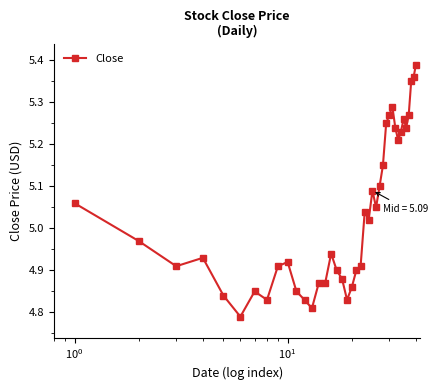

True or false: the data has more than 1 interior local peaks.

True